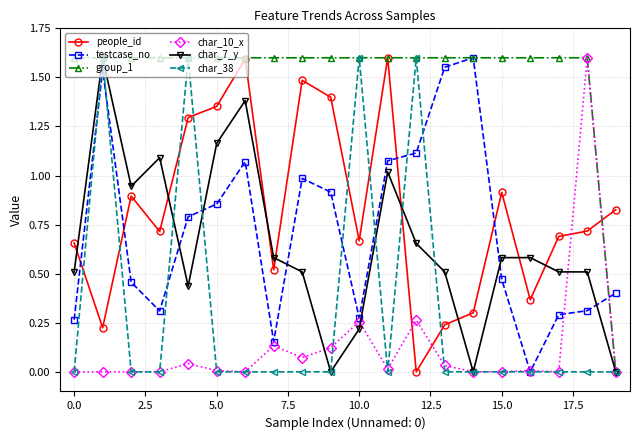

Which series has the largest total across all categories?

group_1